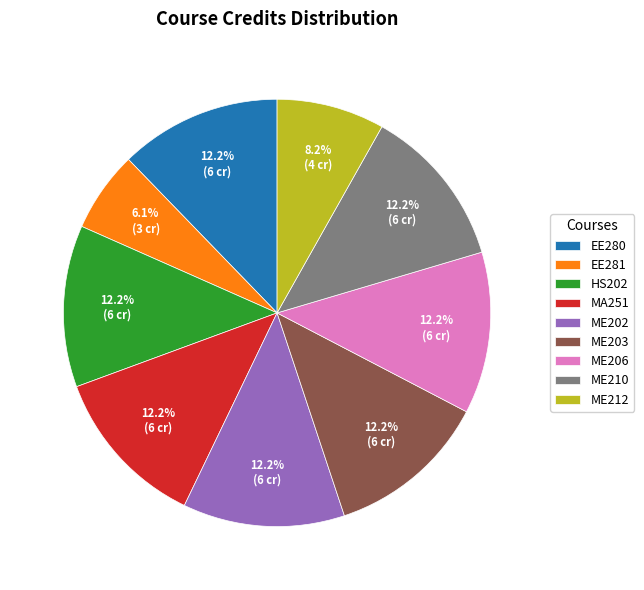

Approximately how many times larger is the value at EE280 compared to ME210?

1.0